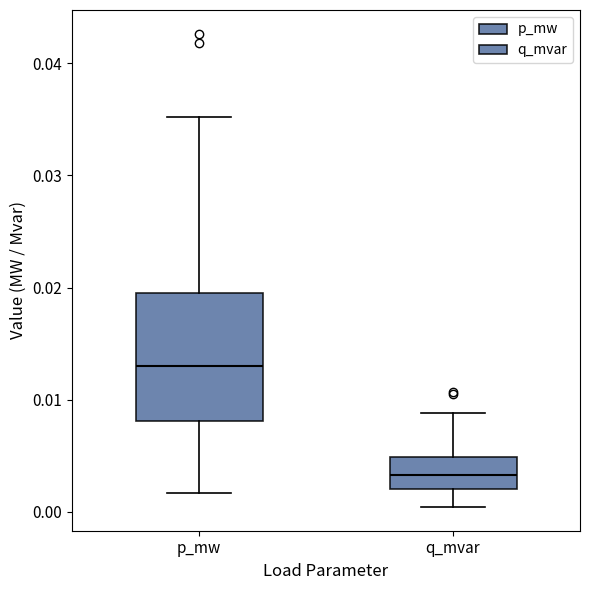

Reading left to right, read every box against the y-axis: the position of its median line, the range the box covers, and the ends of its whiskers. The values are not printed on the chart, so give them approximately, as read against the axis.

p_mw: median 0.013, box 0.008 to 0.020, whiskers 0.002 to 0.035
q_mvar: median 0.003, box 0.002 to 0.005, whiskers 0.000 to 0.009